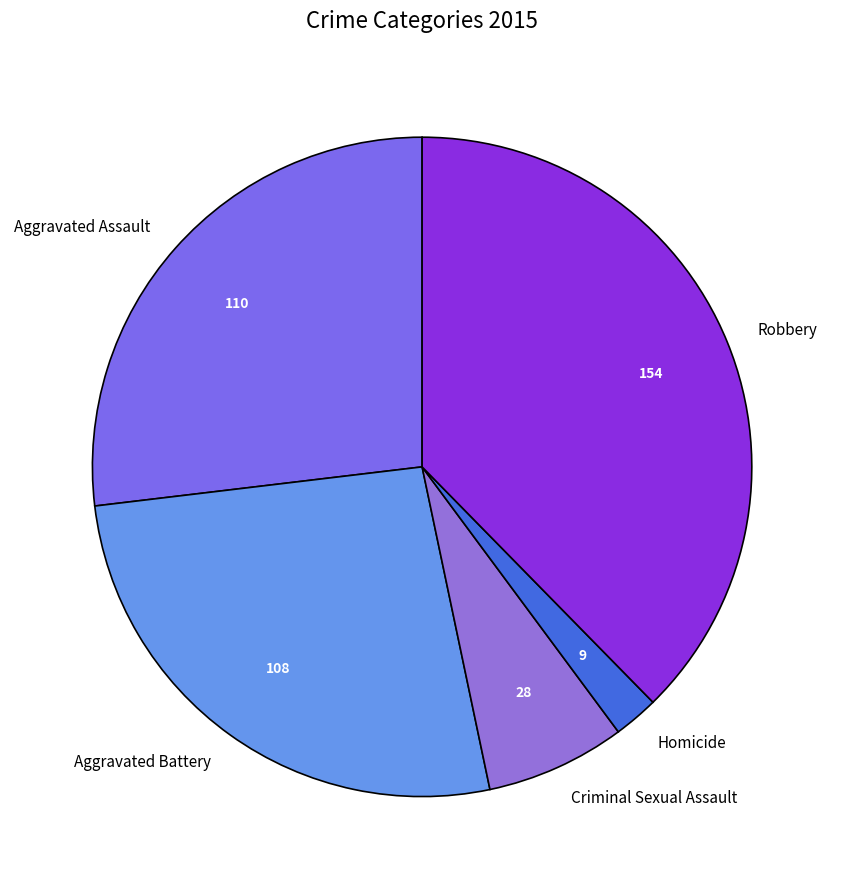

How many slices are in this pie chart?

5